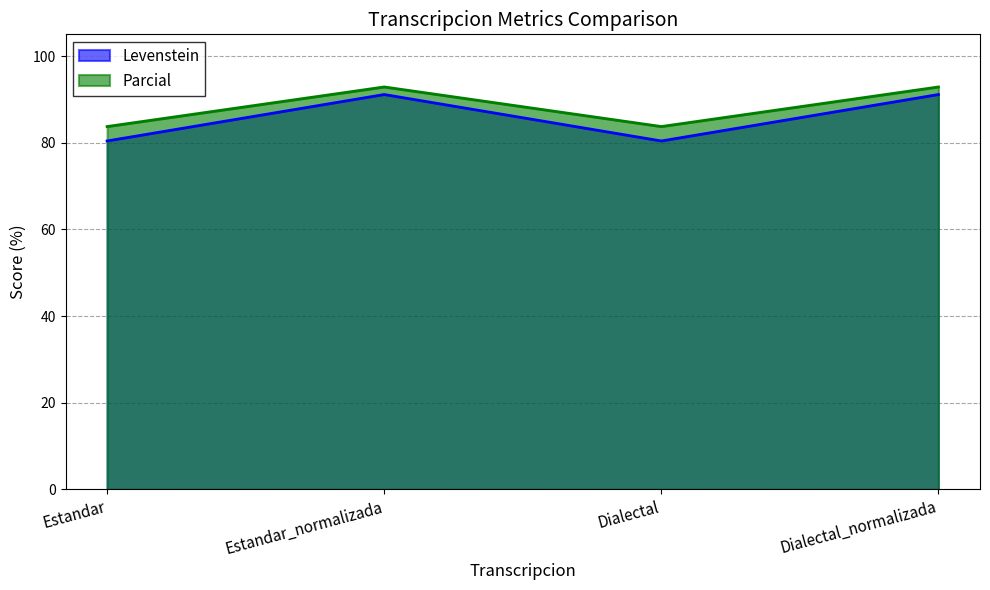

What is the label of the 2nd point from the left?

Estandar_normalizada